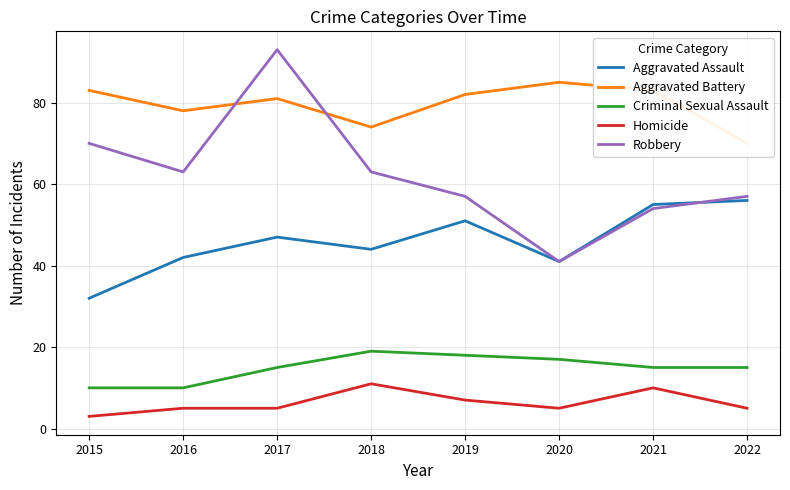

Reading left to right, extract all data points from this chart.

Aggravated Assault: 32	42	47	44	51	41	55	56
Aggravated Battery: 83	78	81	74	82	85	83	70
Criminal Sexual Assault: 10	10	15	19	18	17	15	15
Homicide: 3	5	5	11	7	5	10	5
Robbery: 70	63	93	63	57	41	54	57